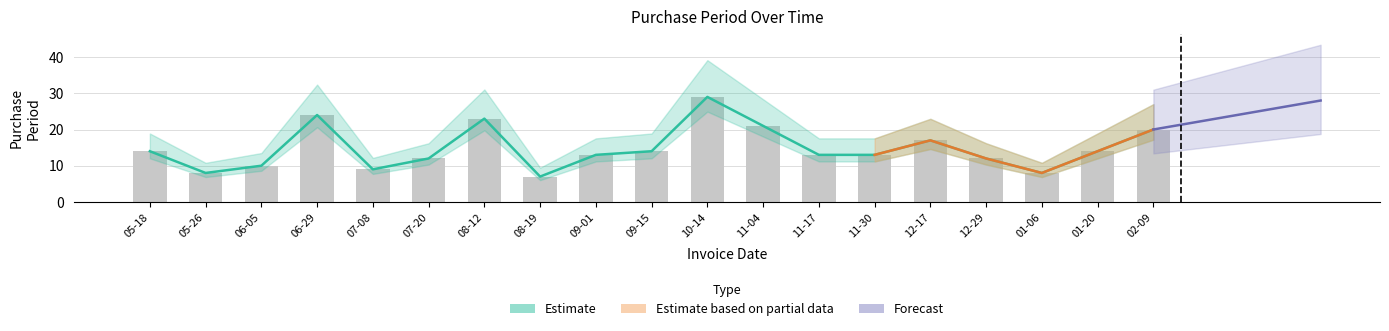

At which label is the value closest to 18?

12-17